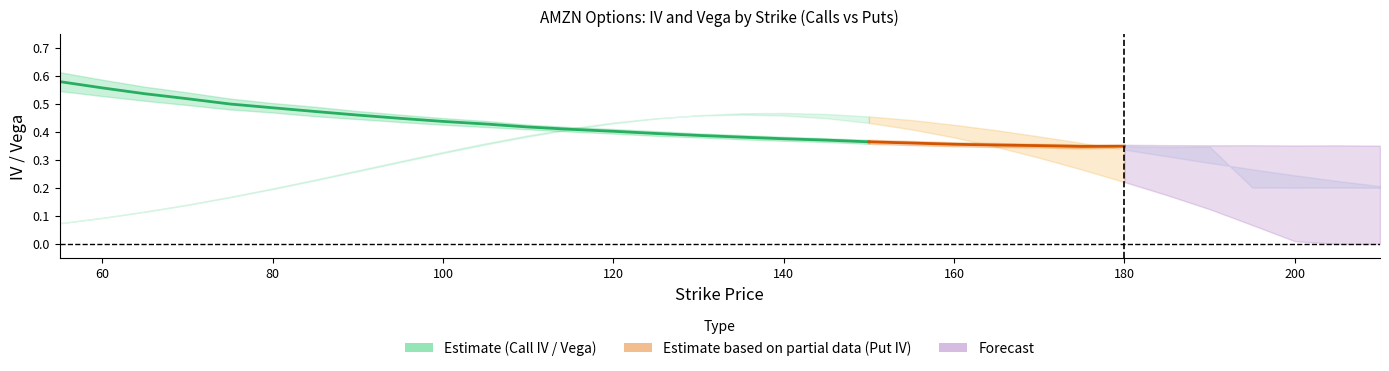

Count the number of data series in this chart.

4